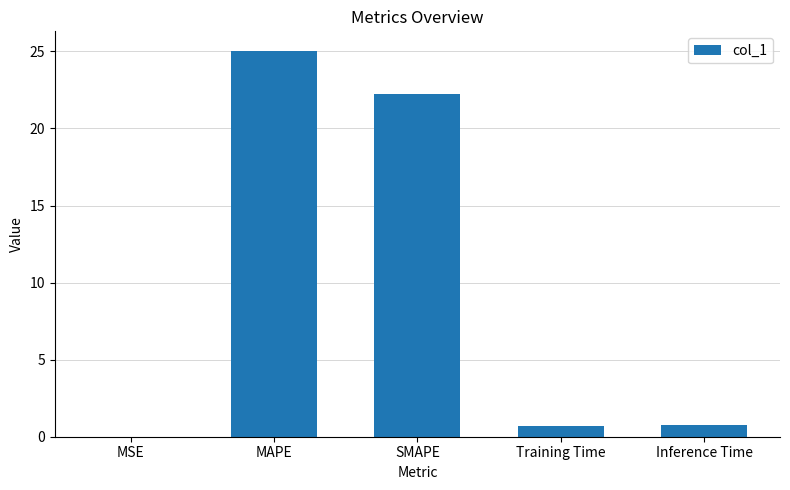

What is the sum of all values?

48.7